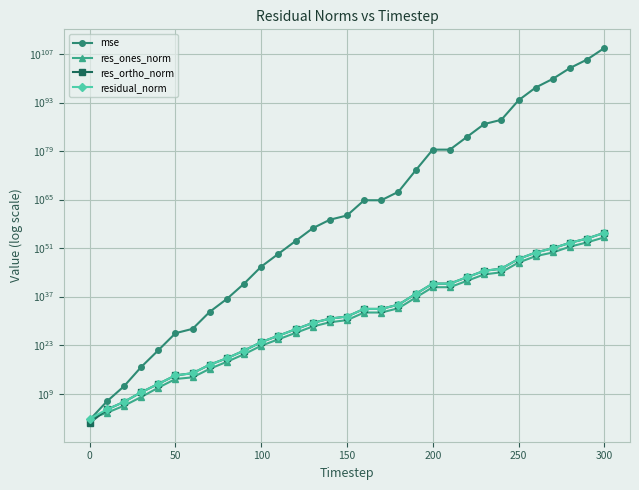

How many data points in mse are above 2546812361506465526635390046477857986953742720386167526653952?

15